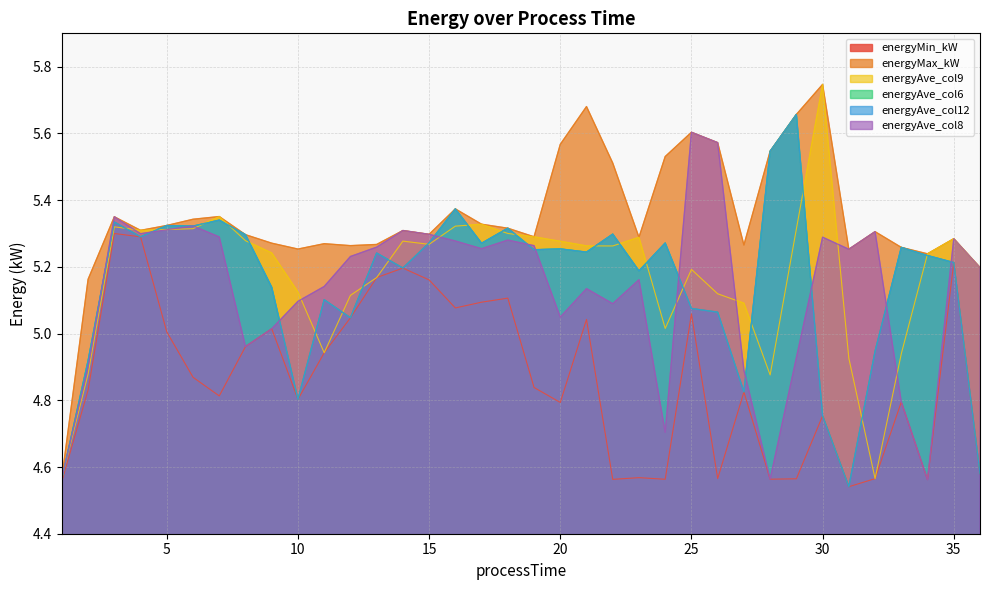

True or false: energyAve_col12 and energyAve_col9 intersect in this chart.

True